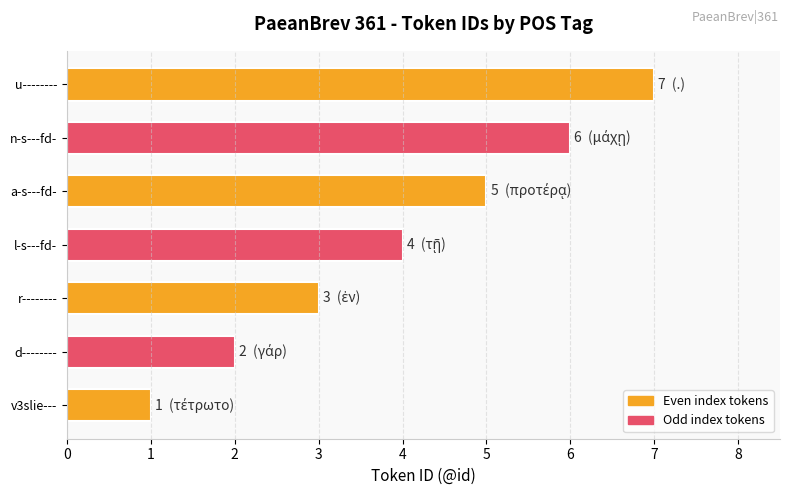

What value does the data have at n-s---fd-?

6